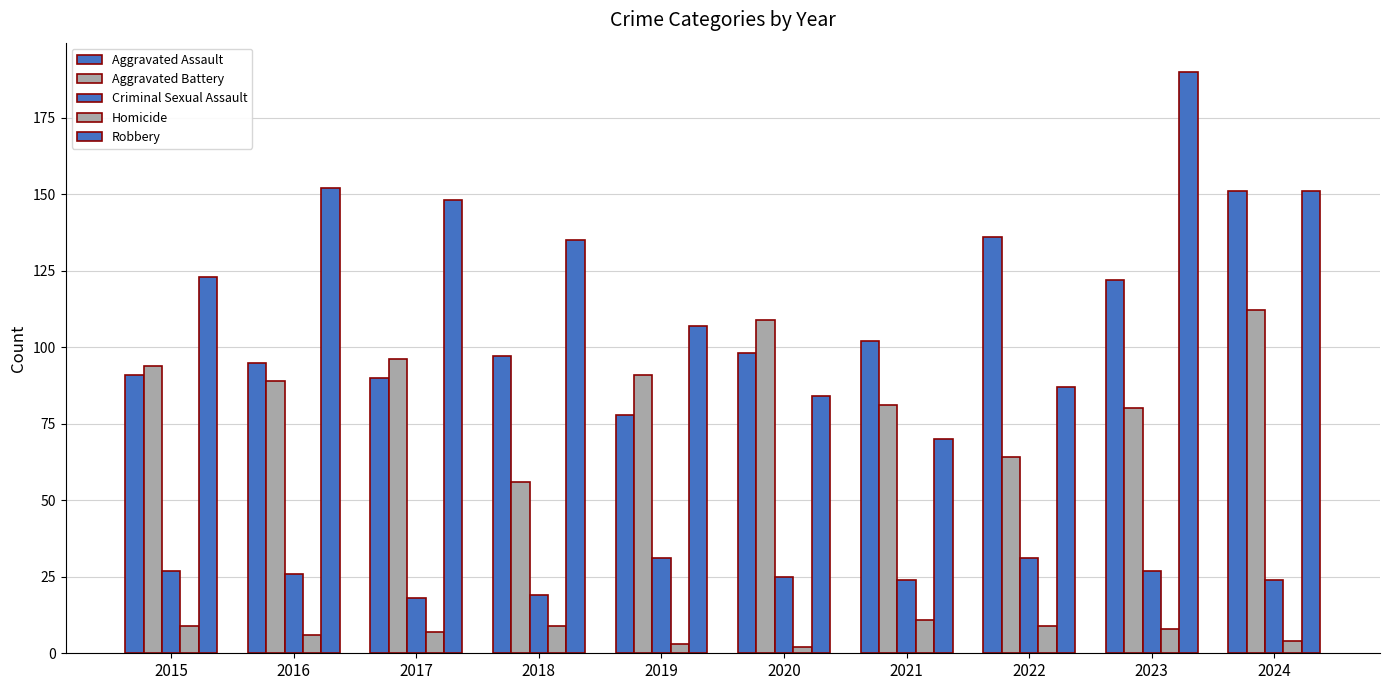

What is the highest value of the Aggravated Assault series?

151